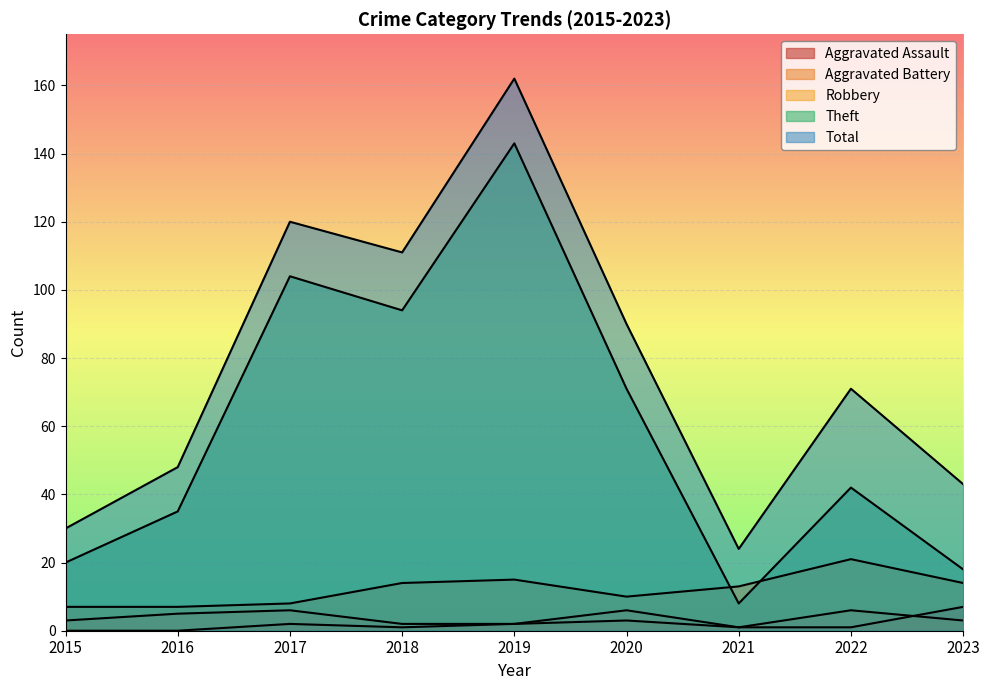

What is the sum of all Theft values?

535